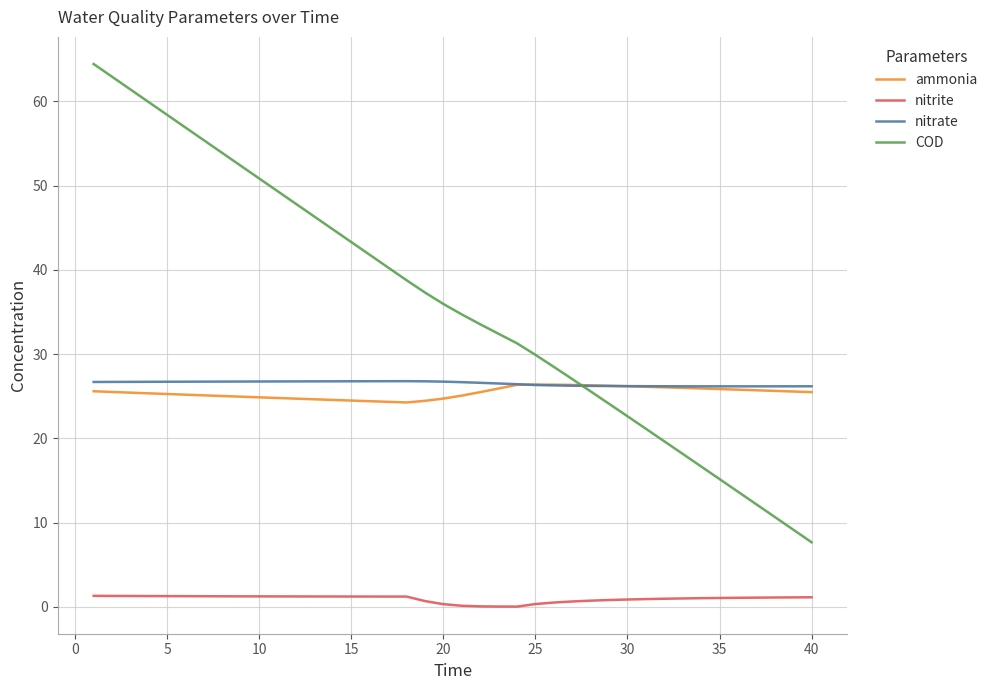

Which series has the largest total across all categories?

COD